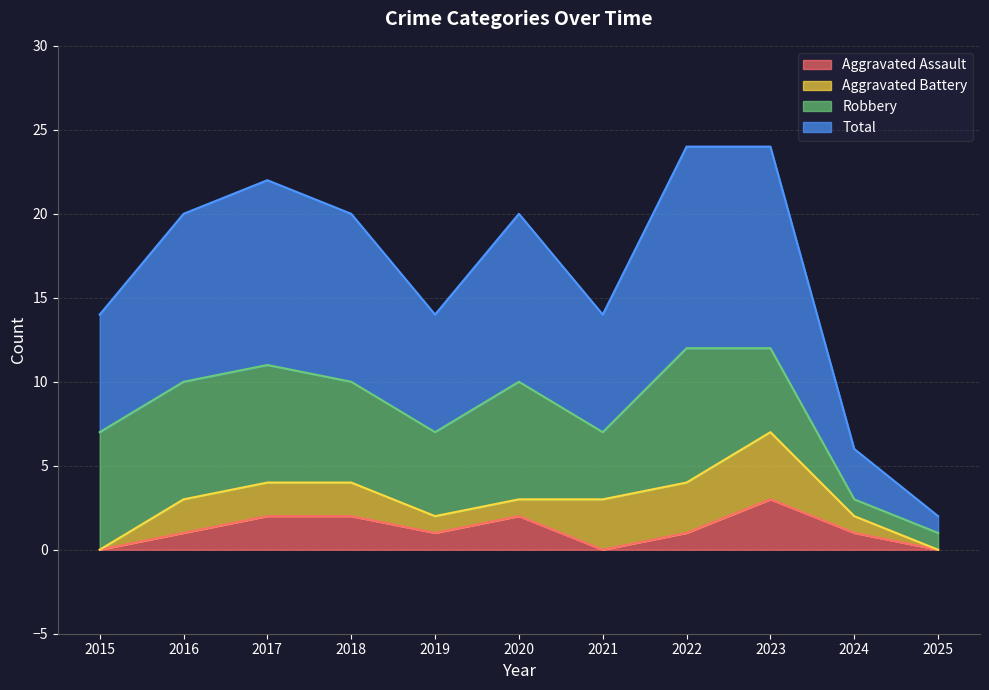

True or false: Aggravated Assault has a value of 0 at 2025.

True